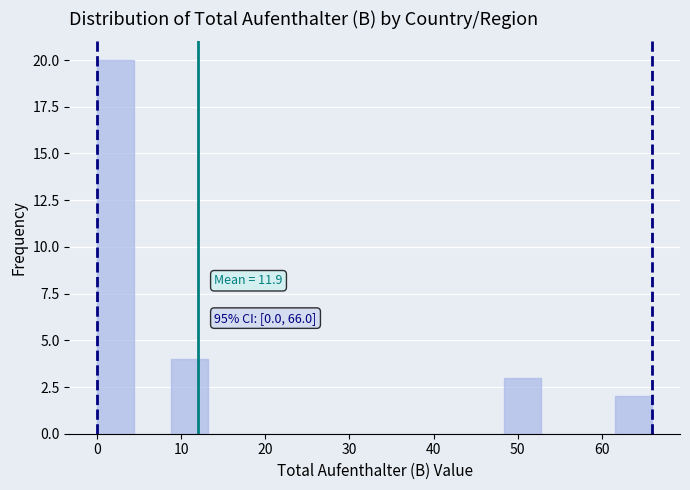

Which range on the x-axis has the tallest bar?

0.0 to 4.4